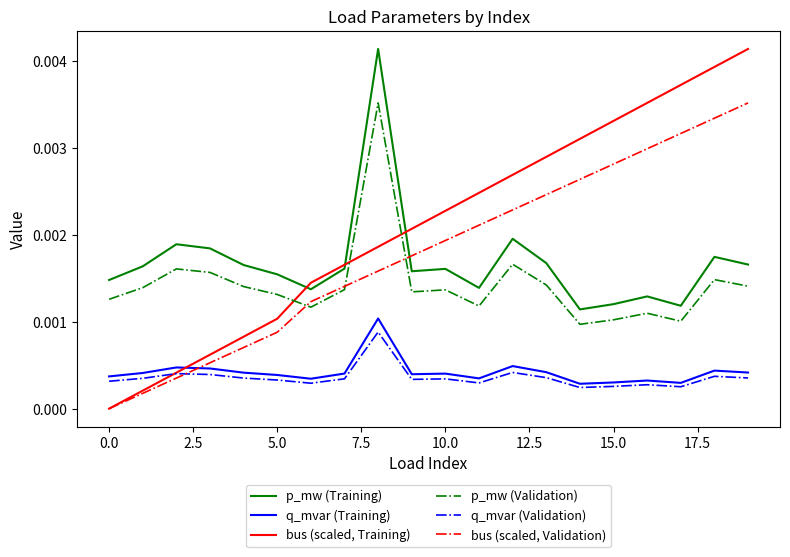

Which series has the widest spread of values?

bus (scaled, Training)